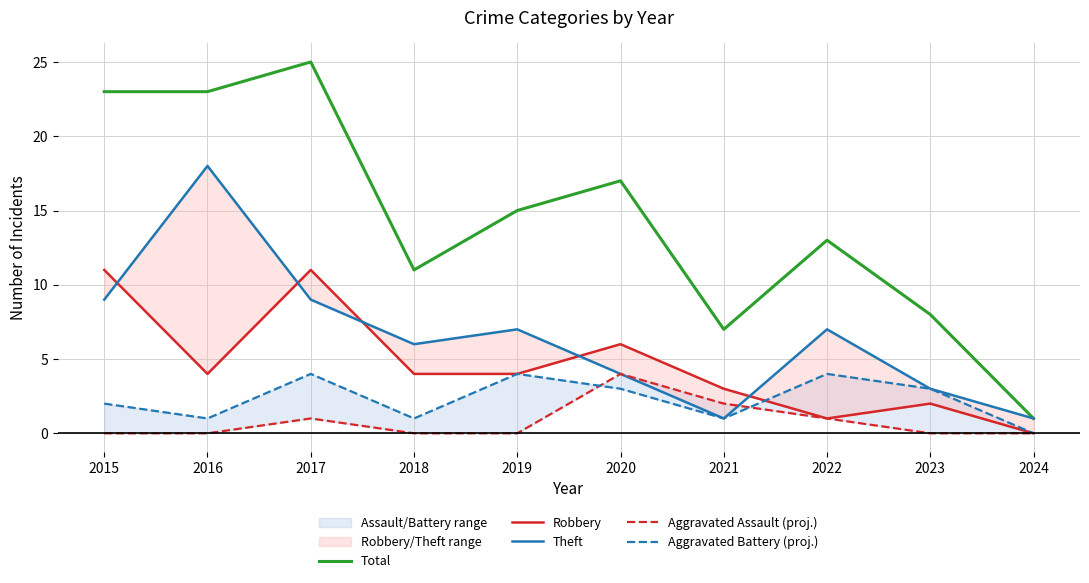

How many times do Theft and Aggravated Assault (proj.) cross each other?

1